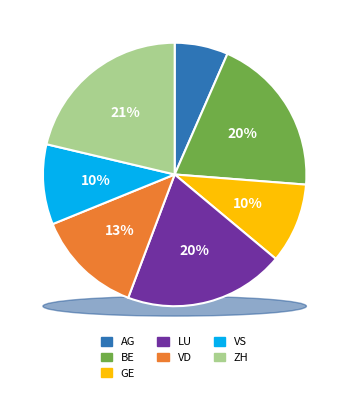

Is LU the majority of the pie?

No